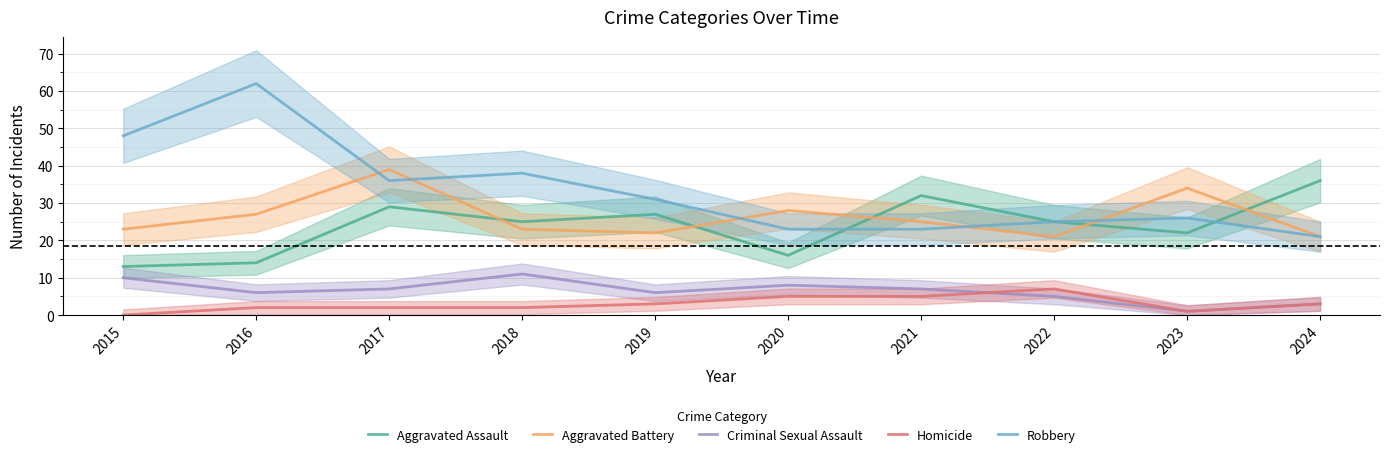

Count the number of categories in the chart.

10